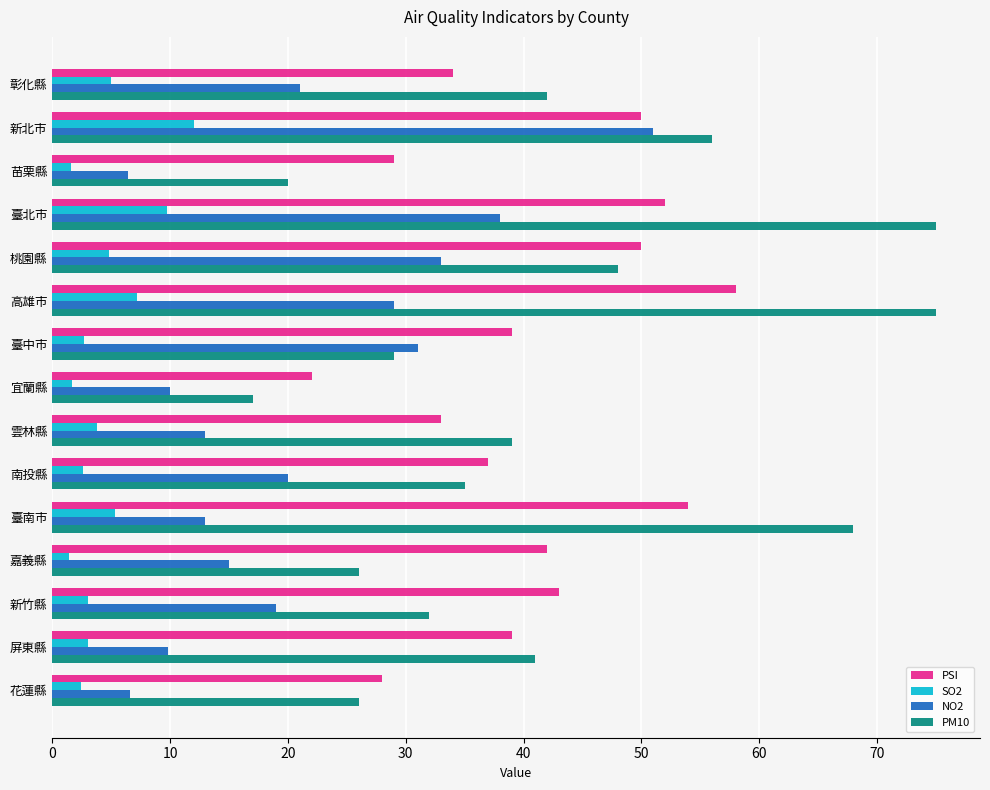

What is the difference between the maximum and minimum values in the SO2 series?

10.6